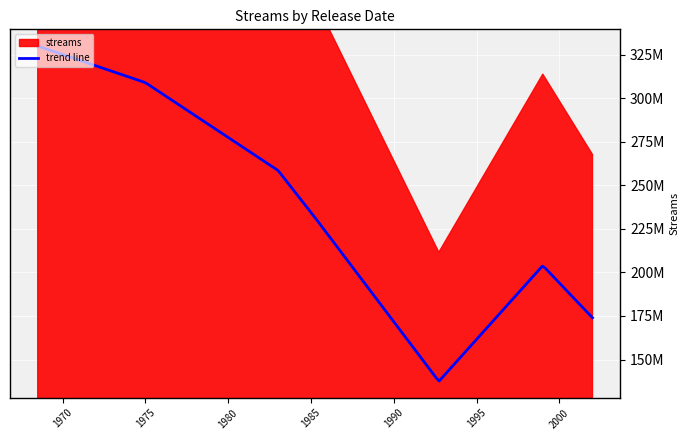

What is the value of the 2nd point from the left?

475214666